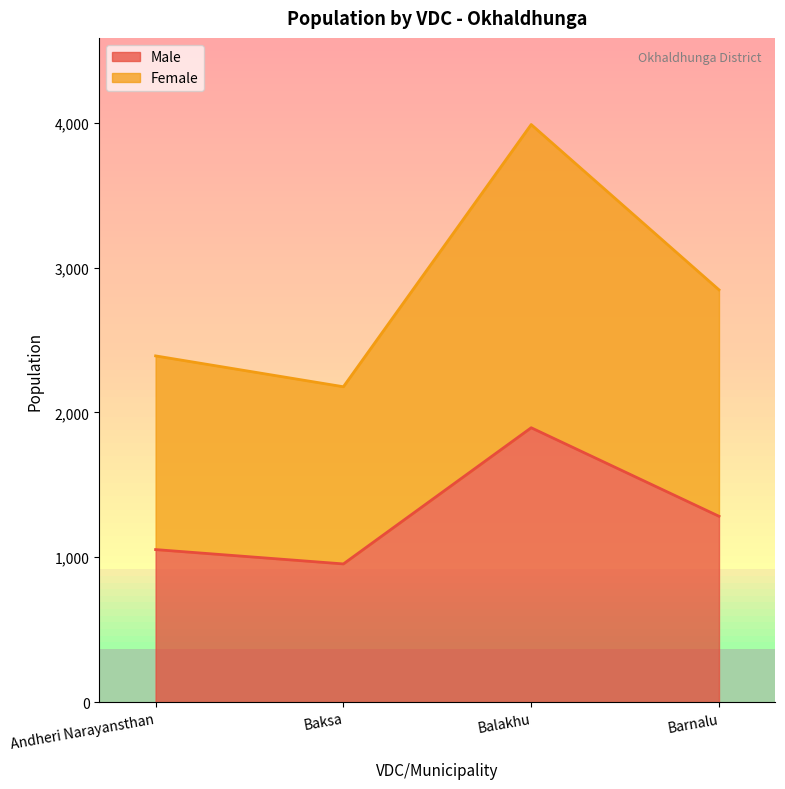

What is the difference between the Female values at Baksa and Balakhu?

1810